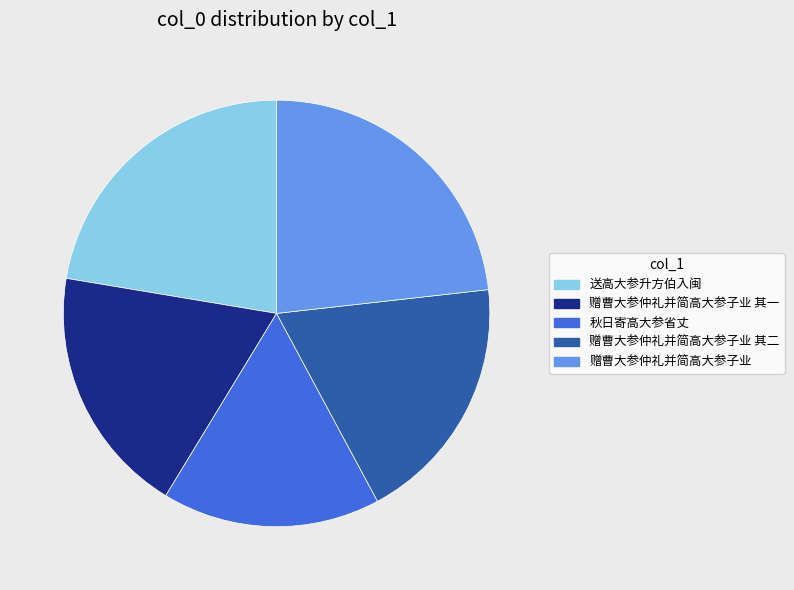

Is there a majority slice in this chart?

No